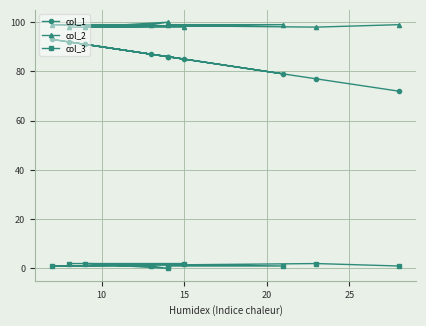

The value of col_3 at 15 is 1. True or false?

False